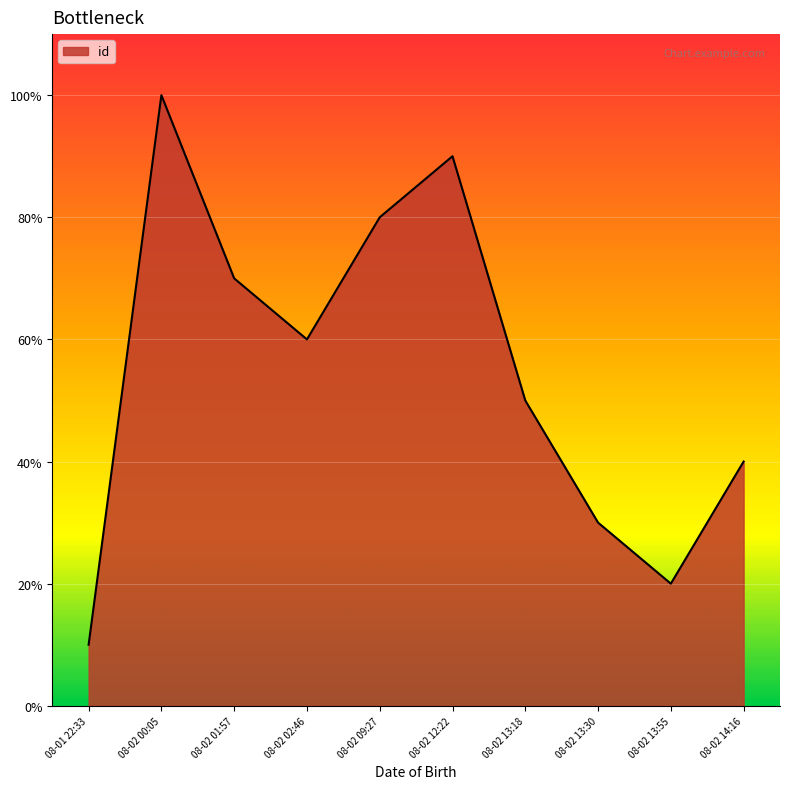

Rank the categories by value from highest to lowest.

08-02 00:05, 08-02 12:22, 08-02 09:27, 08-02 01:57, 08-02 02:46, 08-02 13:18, 08-02 14:16, 08-02 13:30, 08-02 13:55, 08-01 22:33